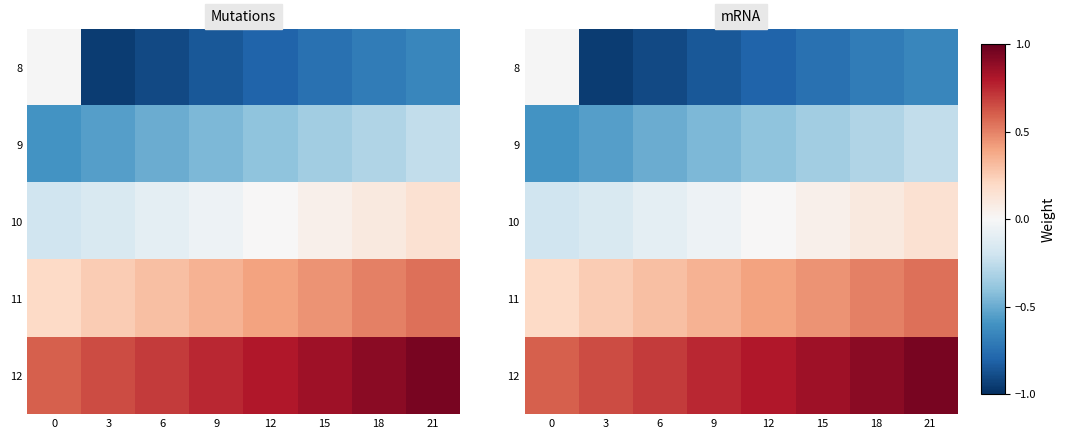

What is the difference between the second highest and minimum values in the 12 series?

0.3